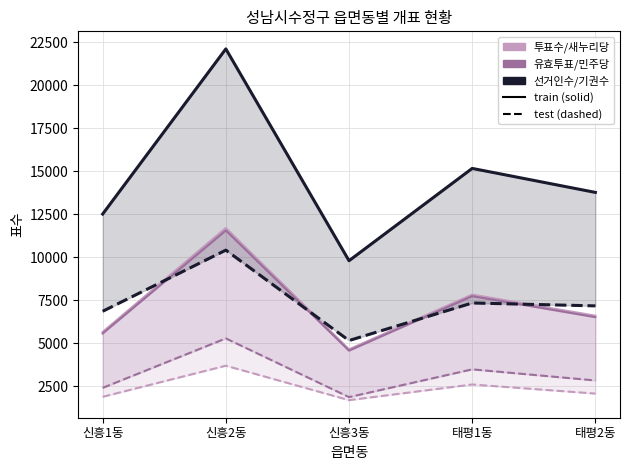

What are all the series names shown in the legend?

투표수, 새누리당 변환봉, 유효투표계, 더불어민주당 김태년, 선거인수, 기권수